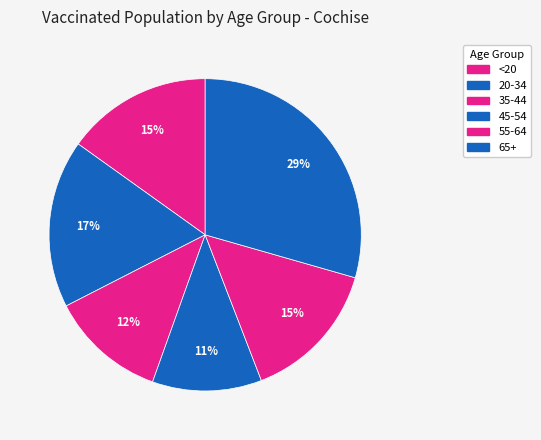

Is 45-54 the majority of the pie?

No